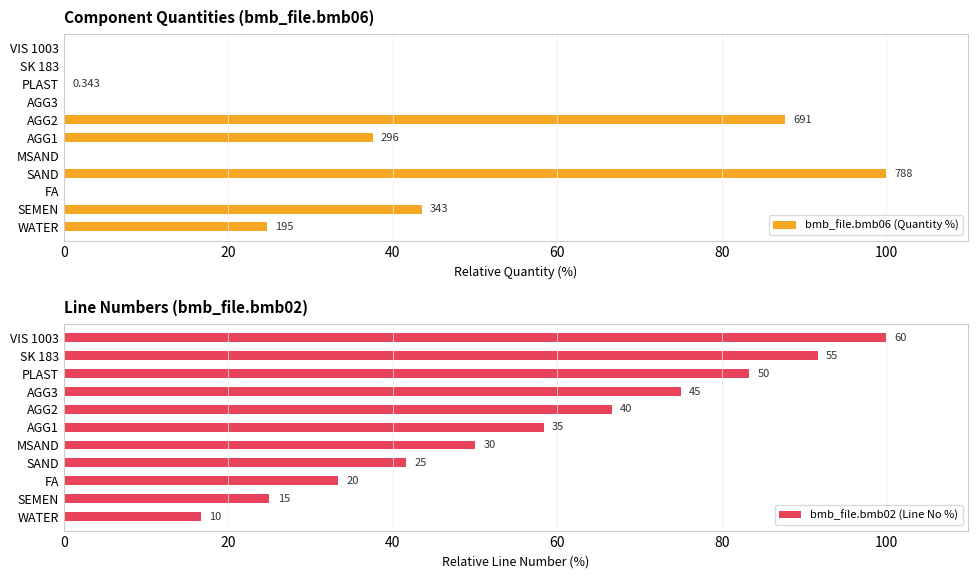

Rank the series at VIS 1003 from highest to lowest value.

bmb_file.bmb02 (Line No %), bmb_file.bmb06 (Quantity %)